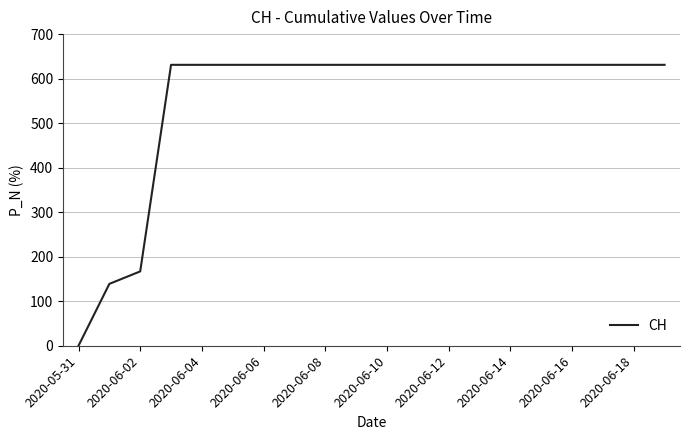

What is the greatest value displayed?

631